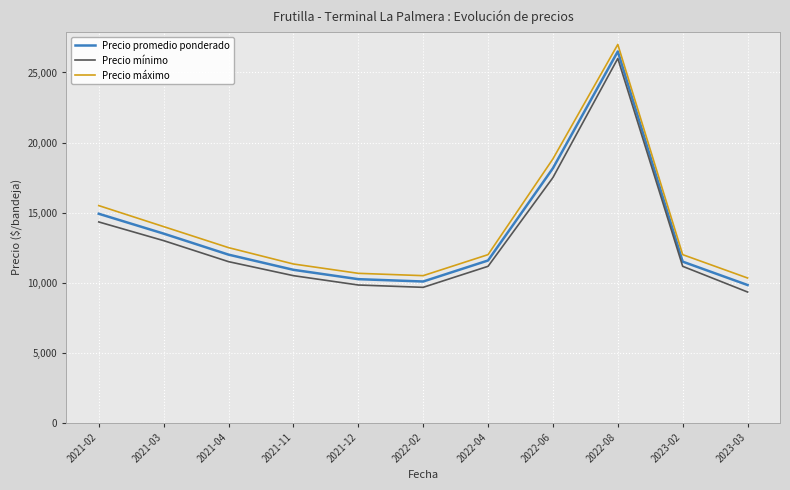

What value does the Precio máximo series have at 2021-11, to the nearest 50?

11350